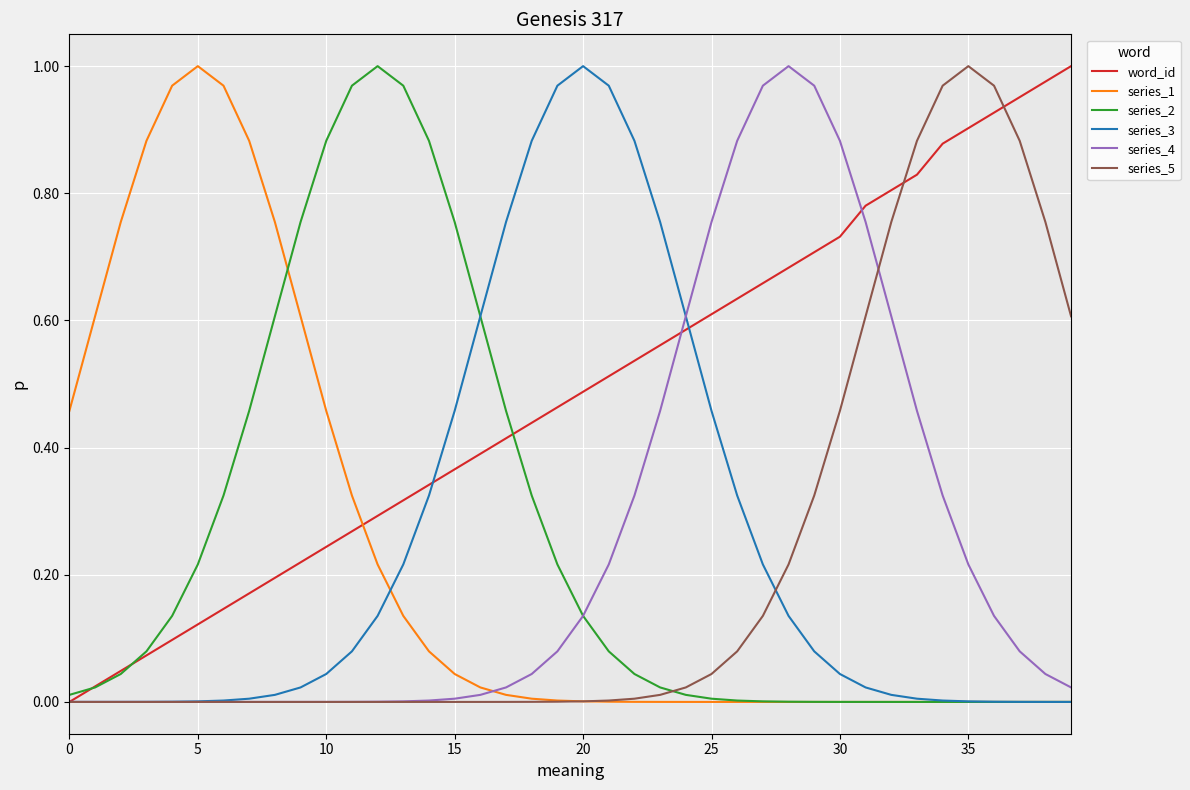

Which series has the largest total across all categories?

word_id